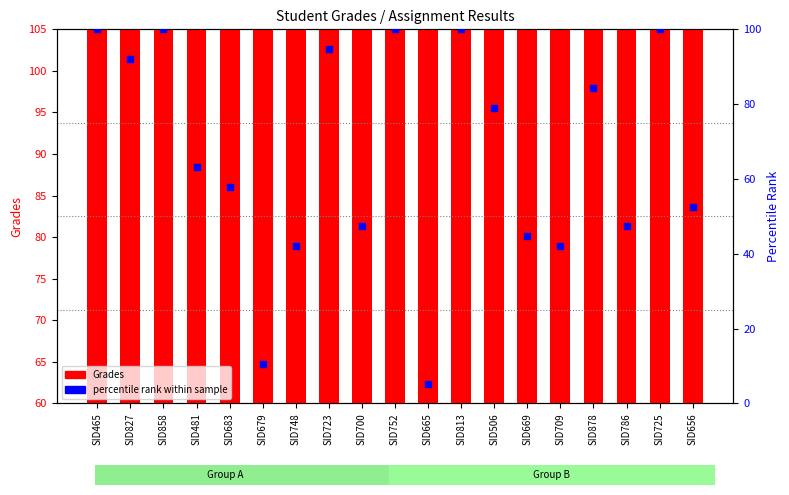

Which series has the widest spread of Y values?

percentile rank within sample